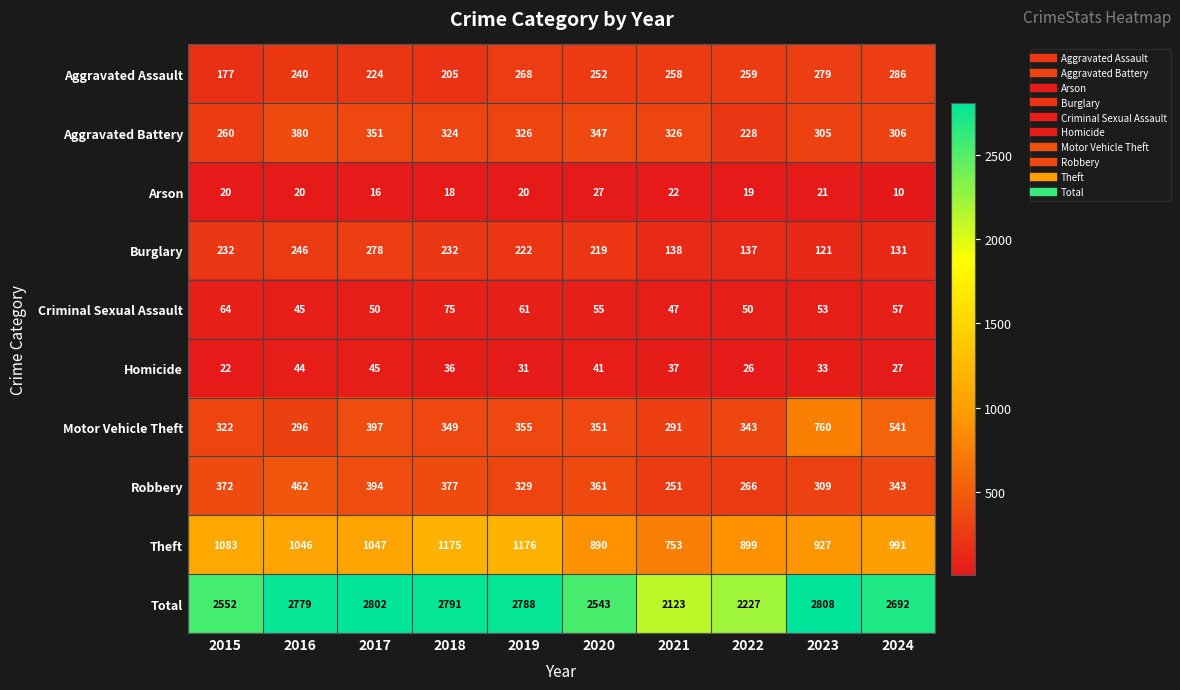

Which series changed the most between 2017 and 2023?

Motor Vehicle Theft